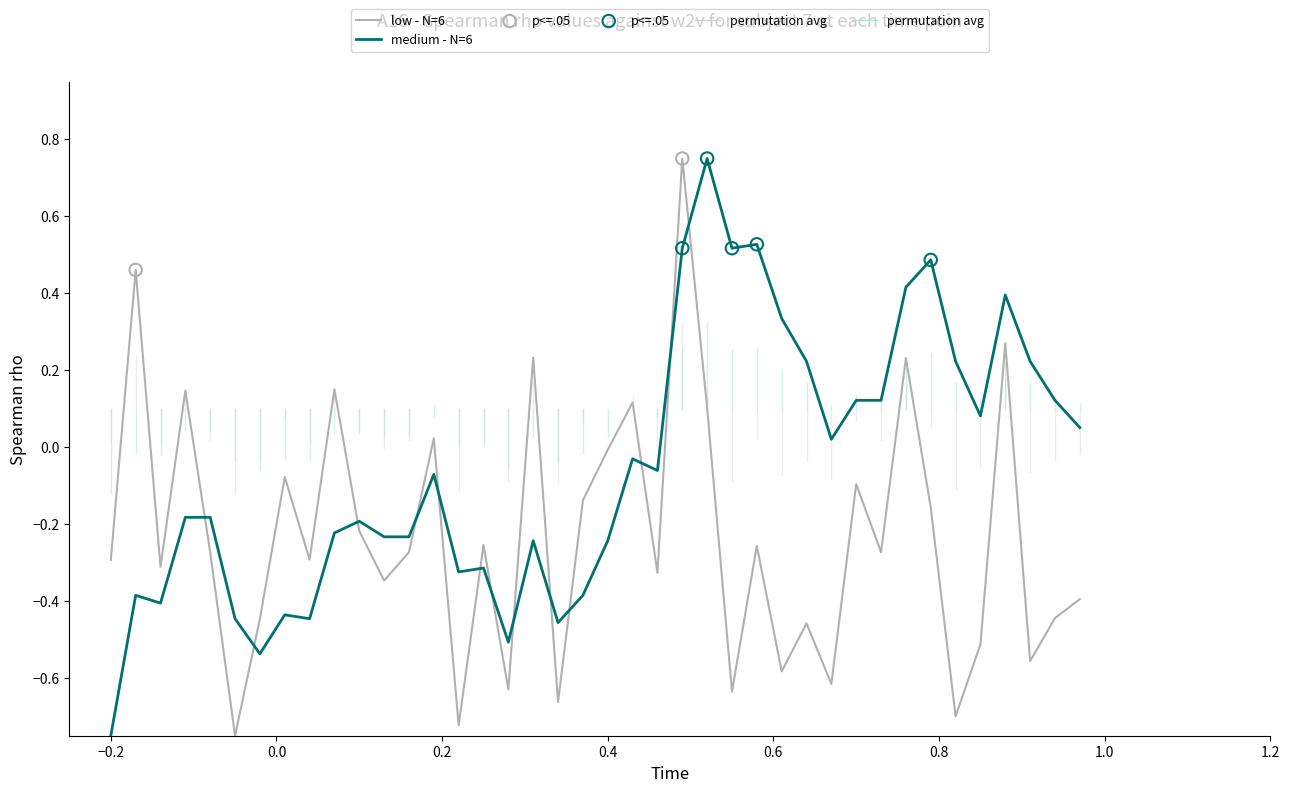

Which series has the largest total across all categories?

medium - N=6